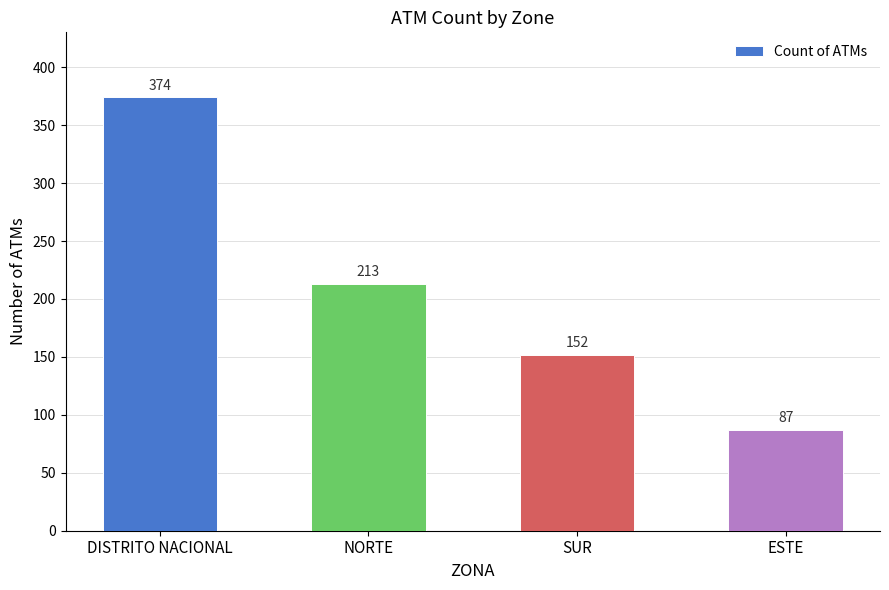

What is the ratio of the value at SUR to the value at NORTE?

0.7